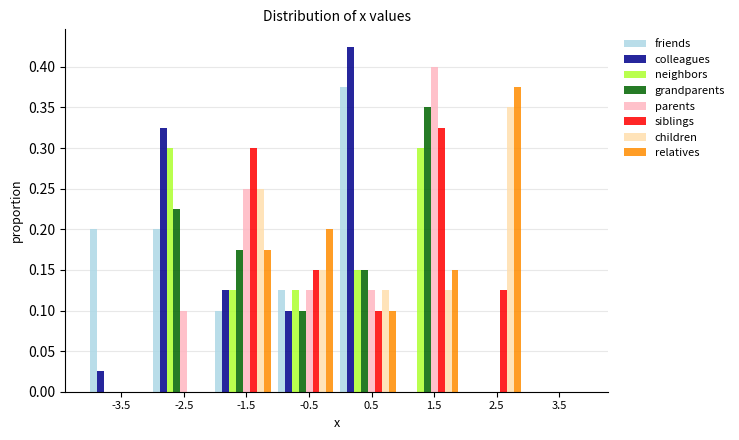

Between -0.5 and 2.5, which series saw the biggest shift?

children